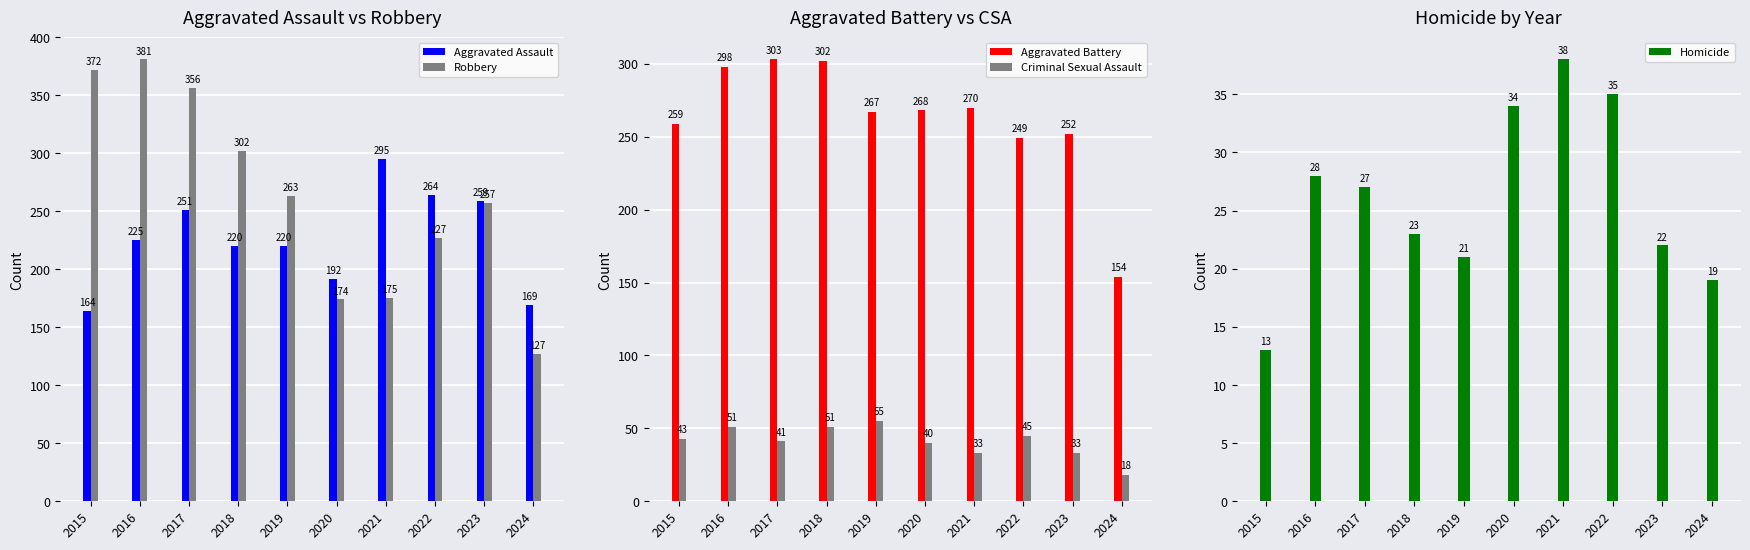

Where is Criminal Sexual Assault nearest to the value 36?

2021